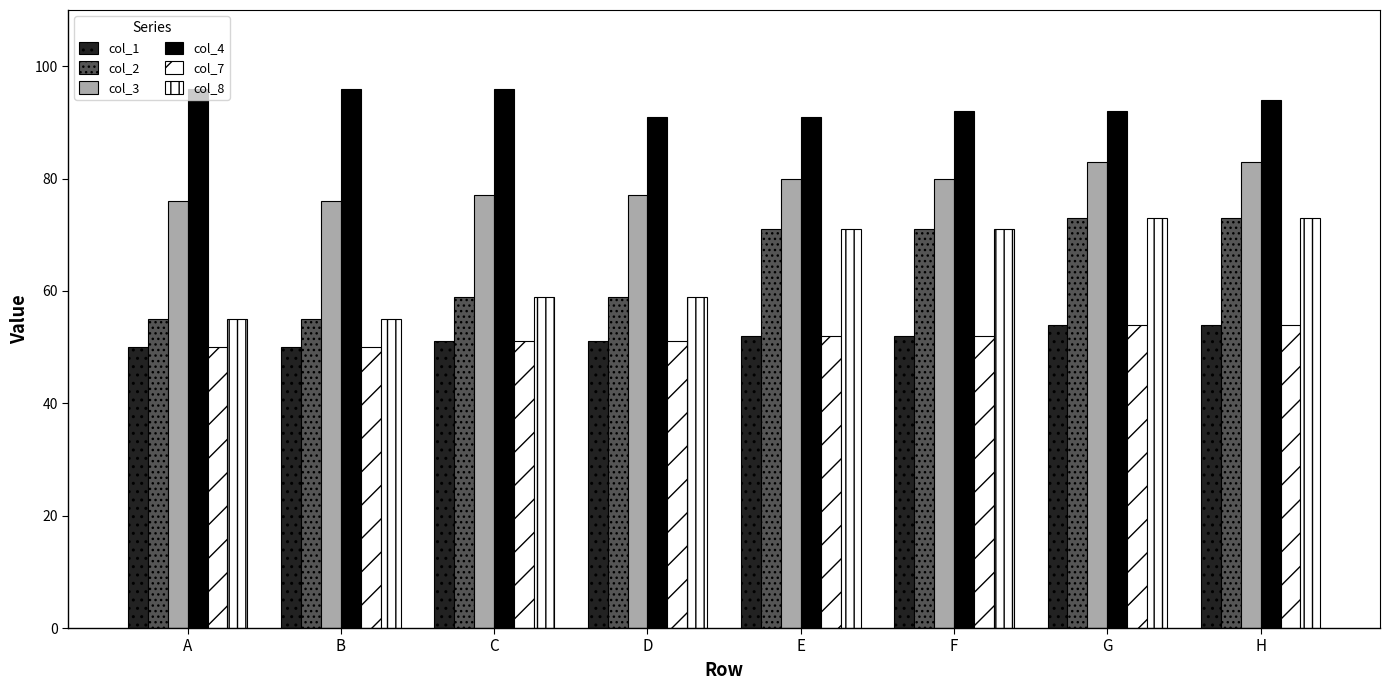

Does the chart contain any negative values?

No